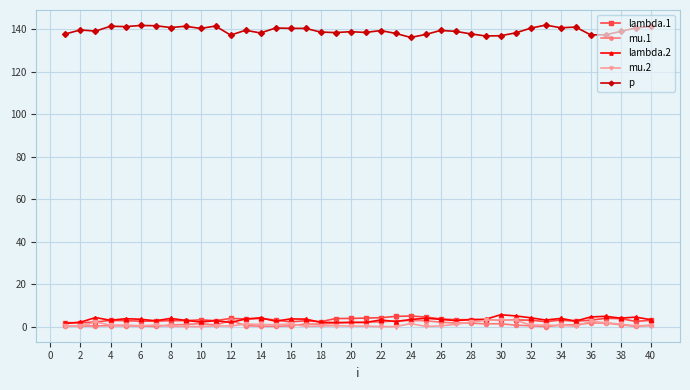

What is the maximum value for p?

141.9